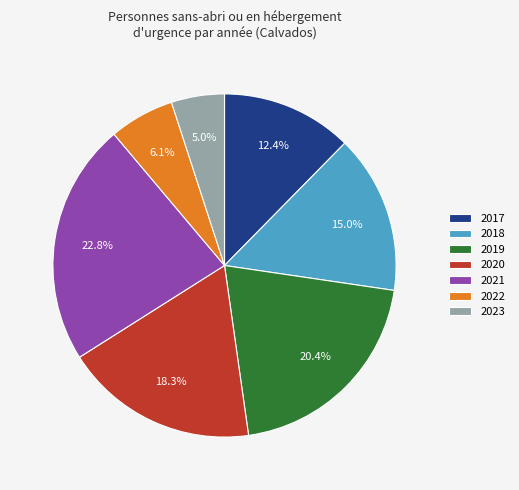

What is the largest slice in the pie chart?

2021